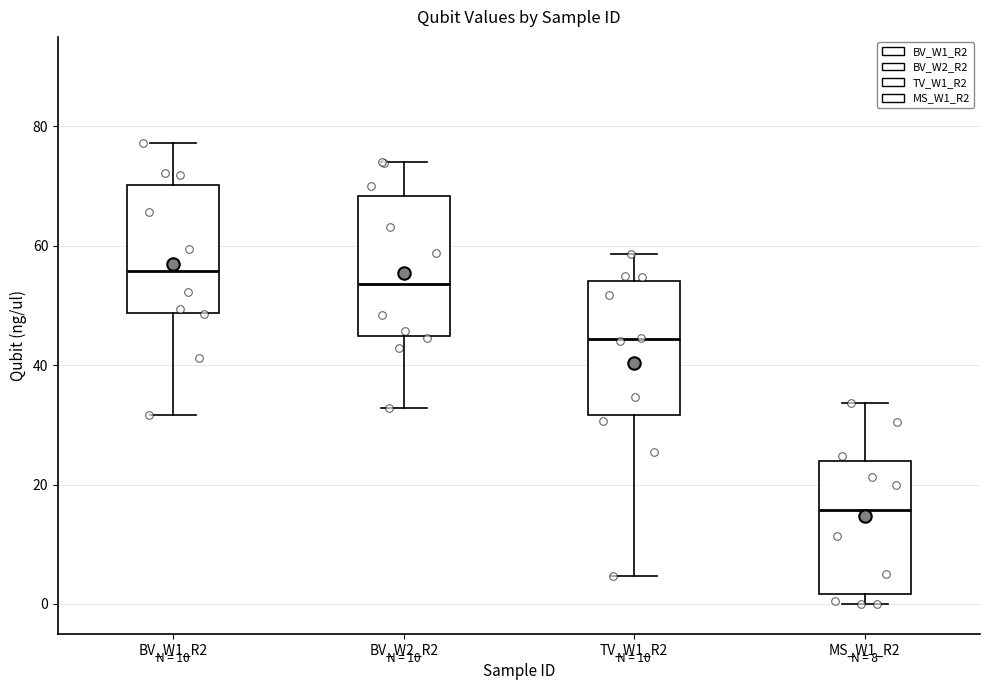

Which box has the highest median line?

BV_W1_R2